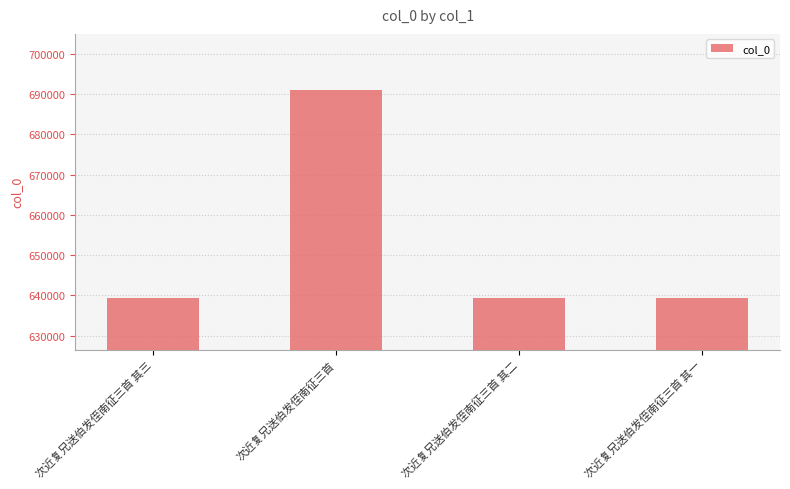

What is the value of the 4th bar from the left?

639333